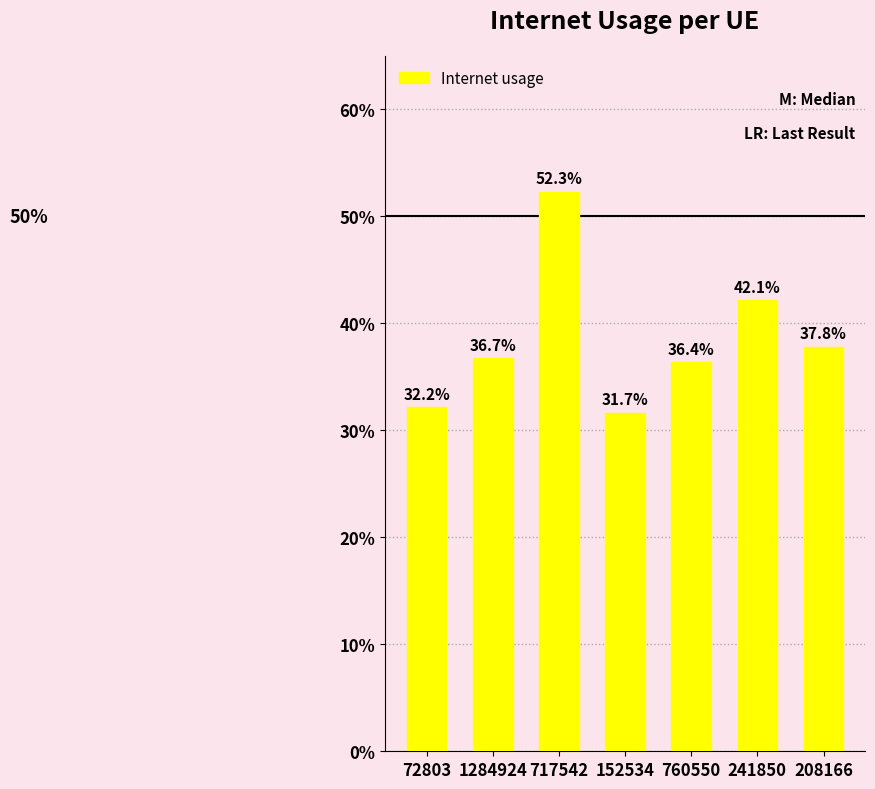

Does the chart contain any negative values?

No